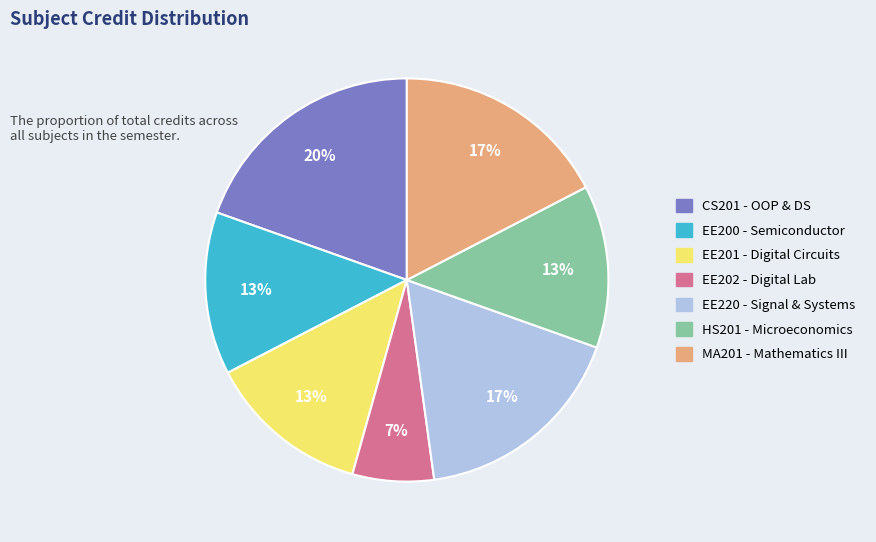

Does any single category account for the majority?

No